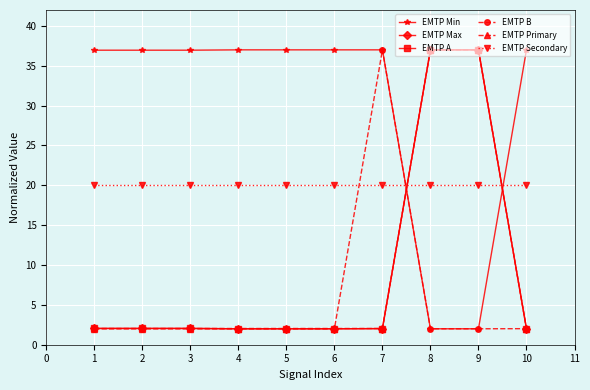

What is the sum of the EMTP B values at 6 and 3?

4.0